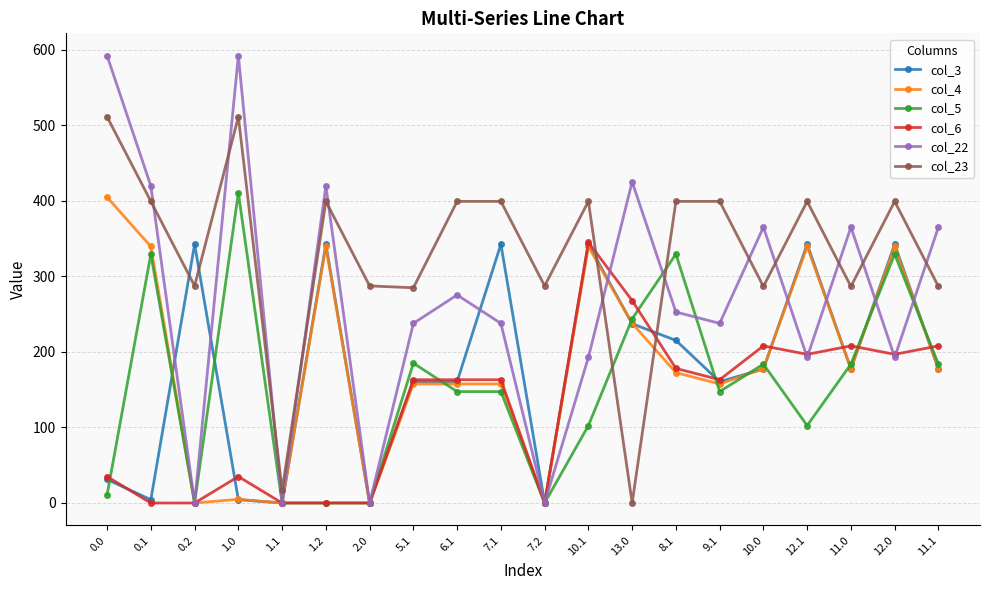

True or false: col_5 has more than 1 interior local peaks.

True